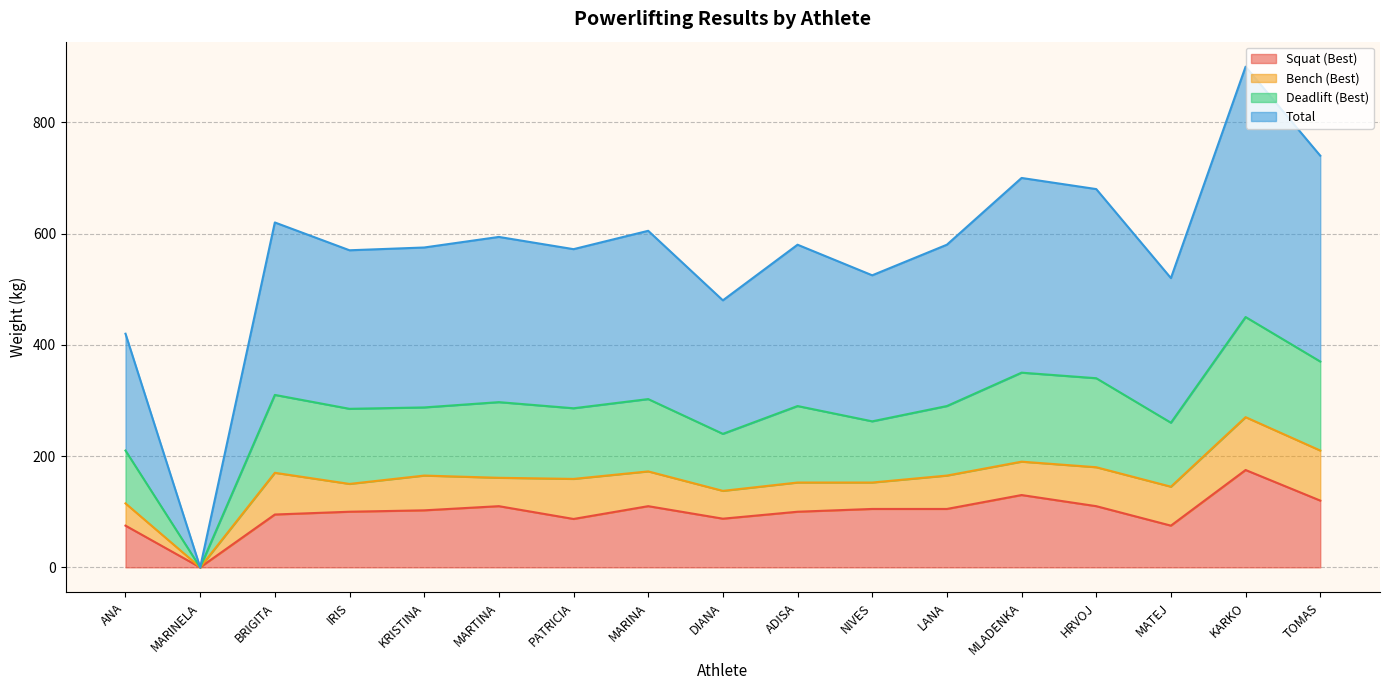

What is the average value of the Total series?

568.3